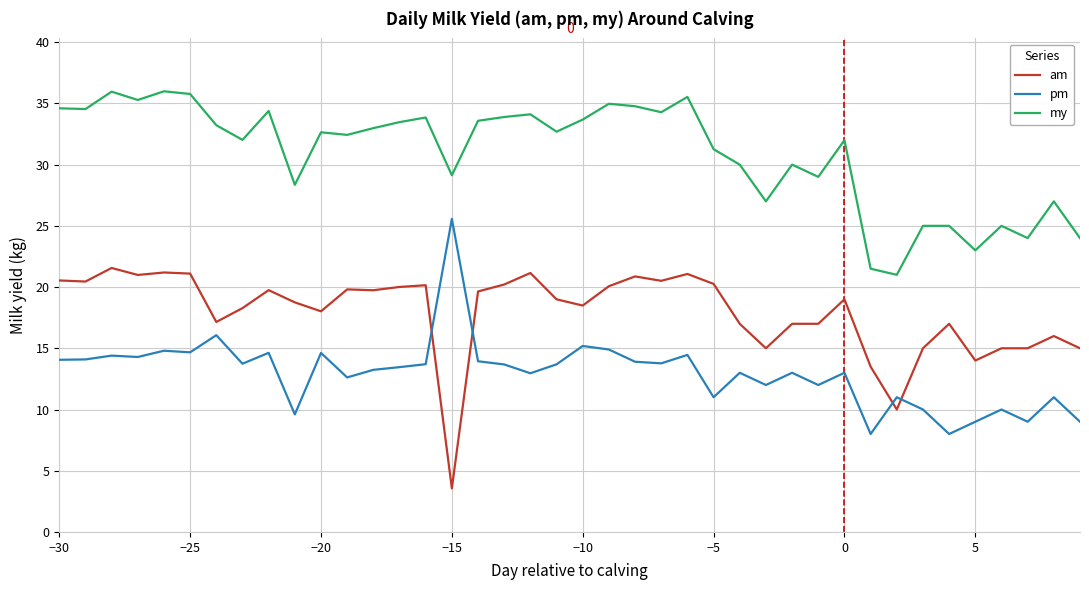

Which series has the largest total across all categories?

my